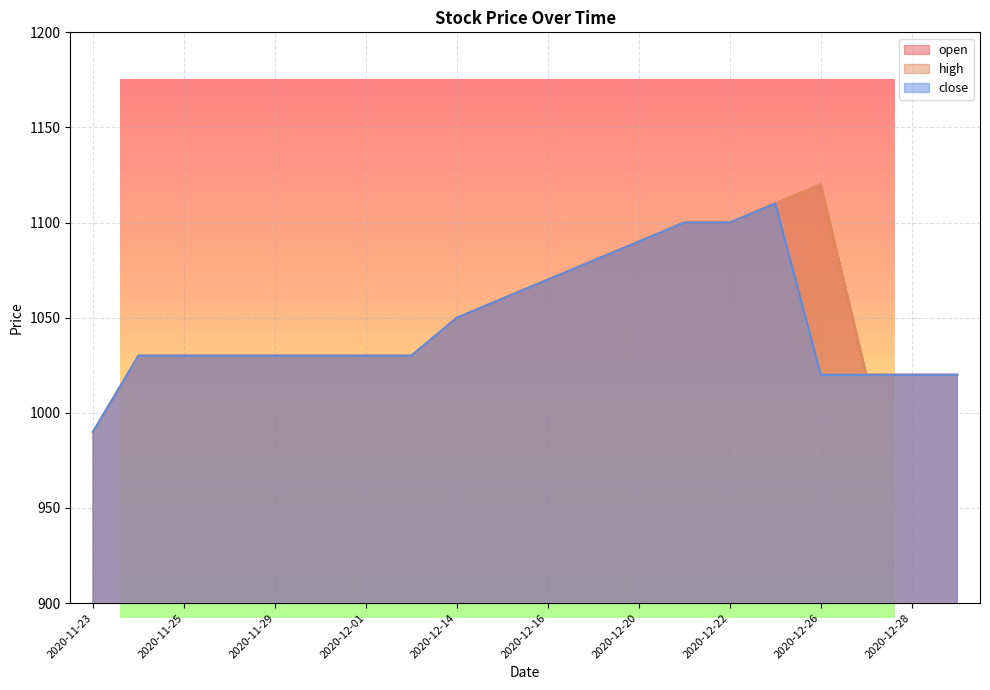

What value does the close series have at 2020-12-19?

1080